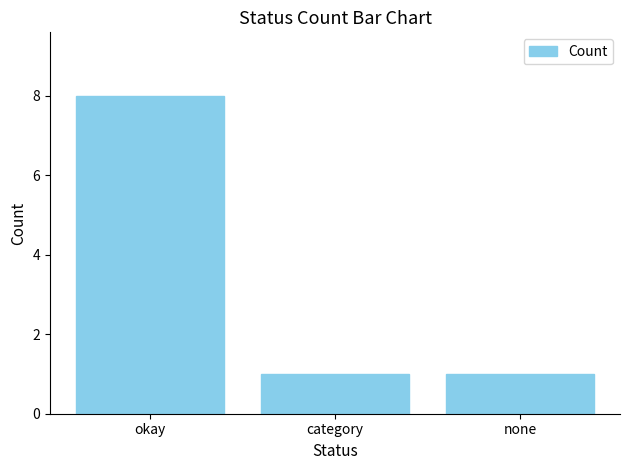

What is the label of the 1st bar from the right?

none